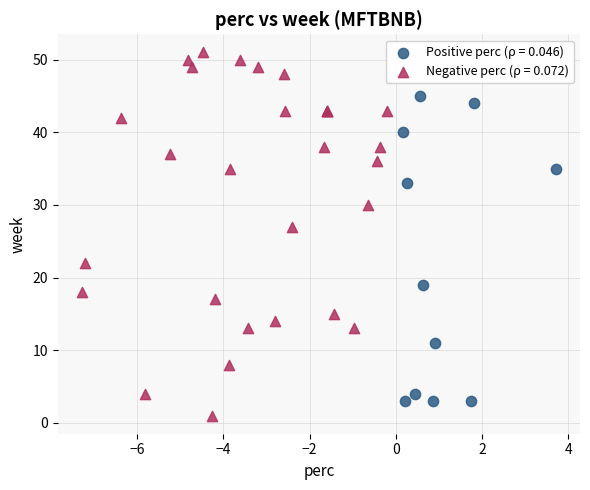

Which series contains the highest Y value?

Negative perc (ρ = 0.072)